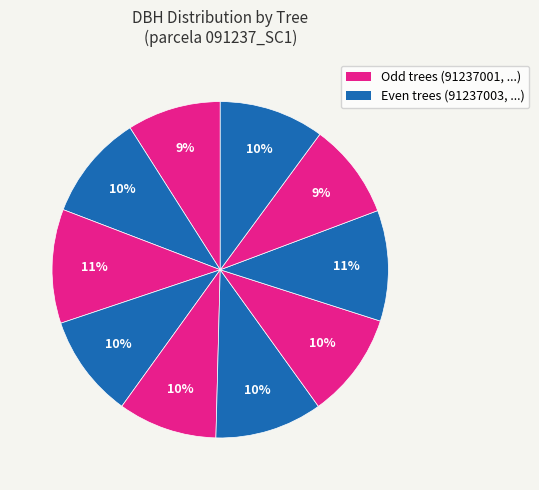

Count the number of slices in the pie.

10